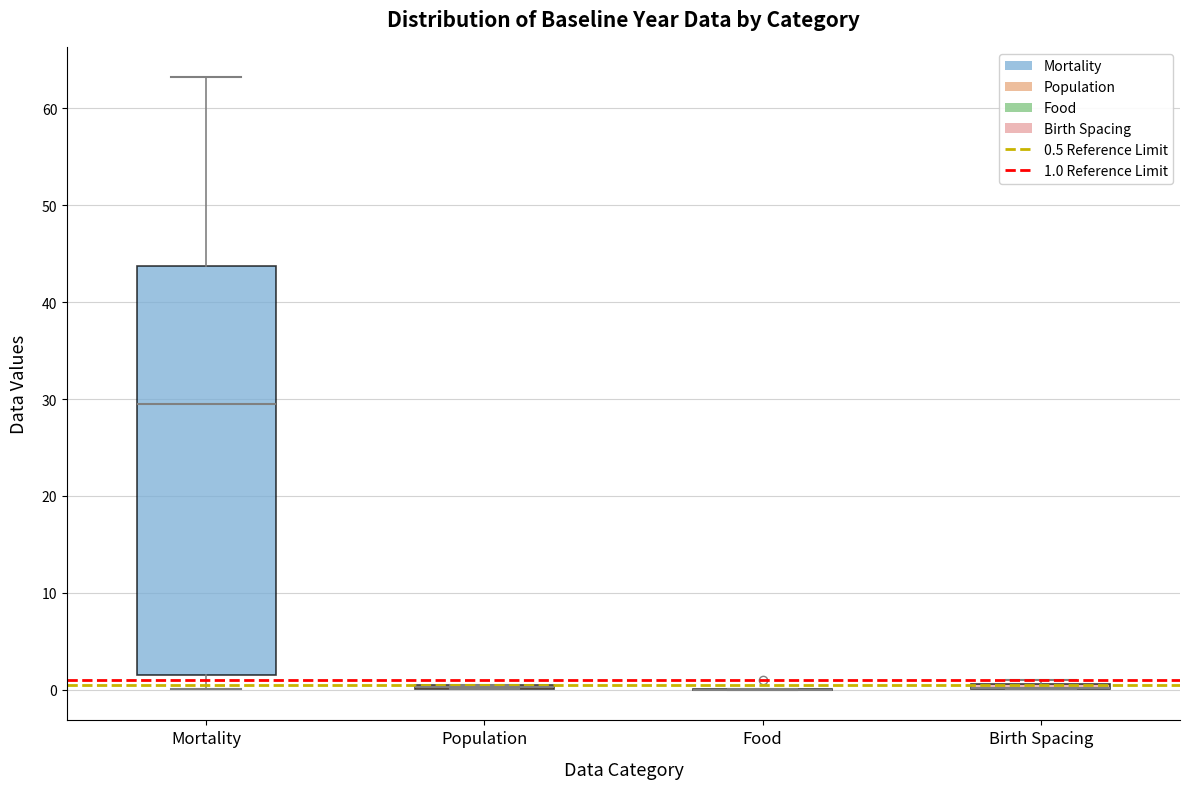

Which box is the tallest, from its lower edge to its upper edge?

Mortality